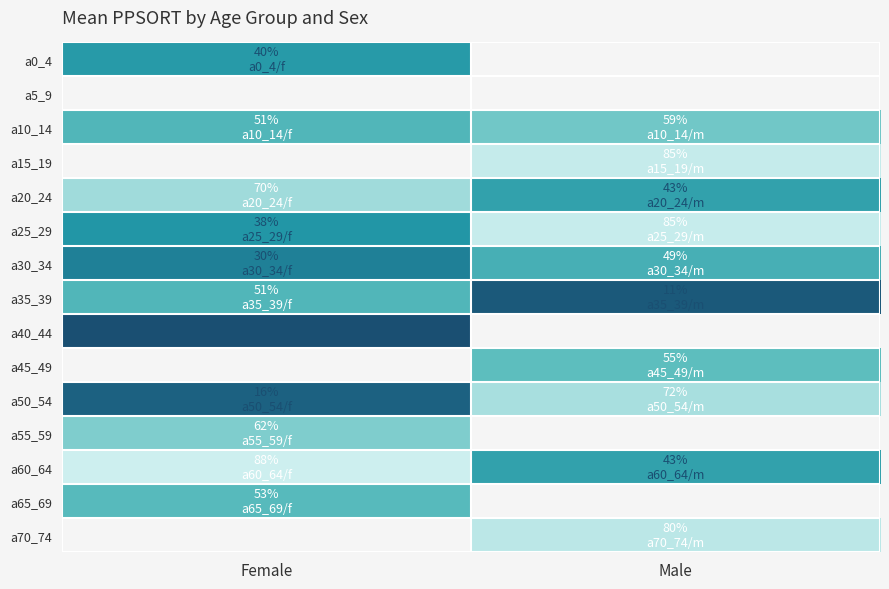

At how many categories does at least one series exceed 554759?

2